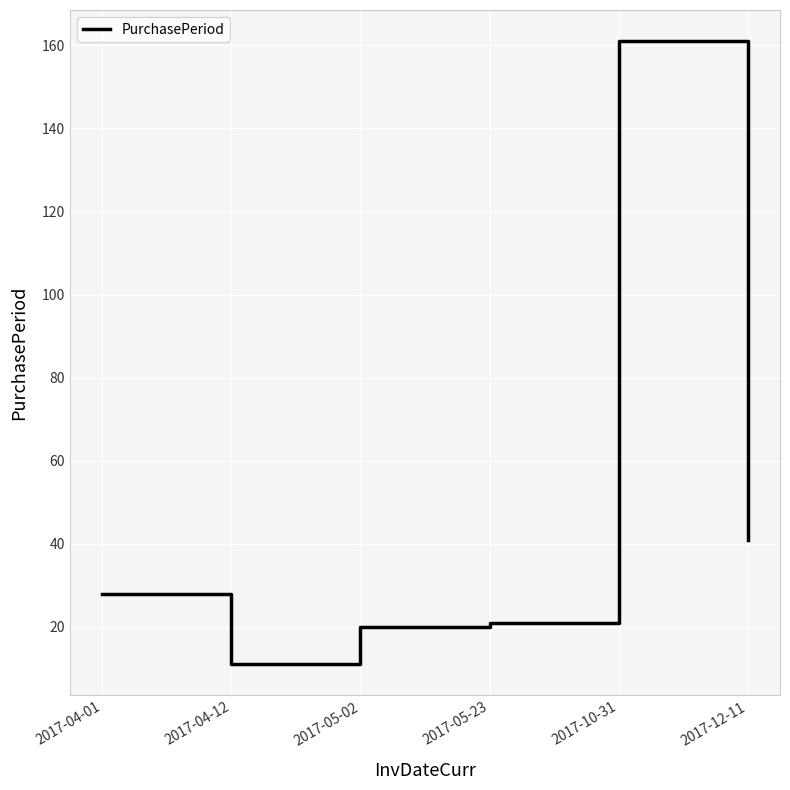

Which has a higher value, 2017-12-11 or 2017-10-31?

2017-10-31